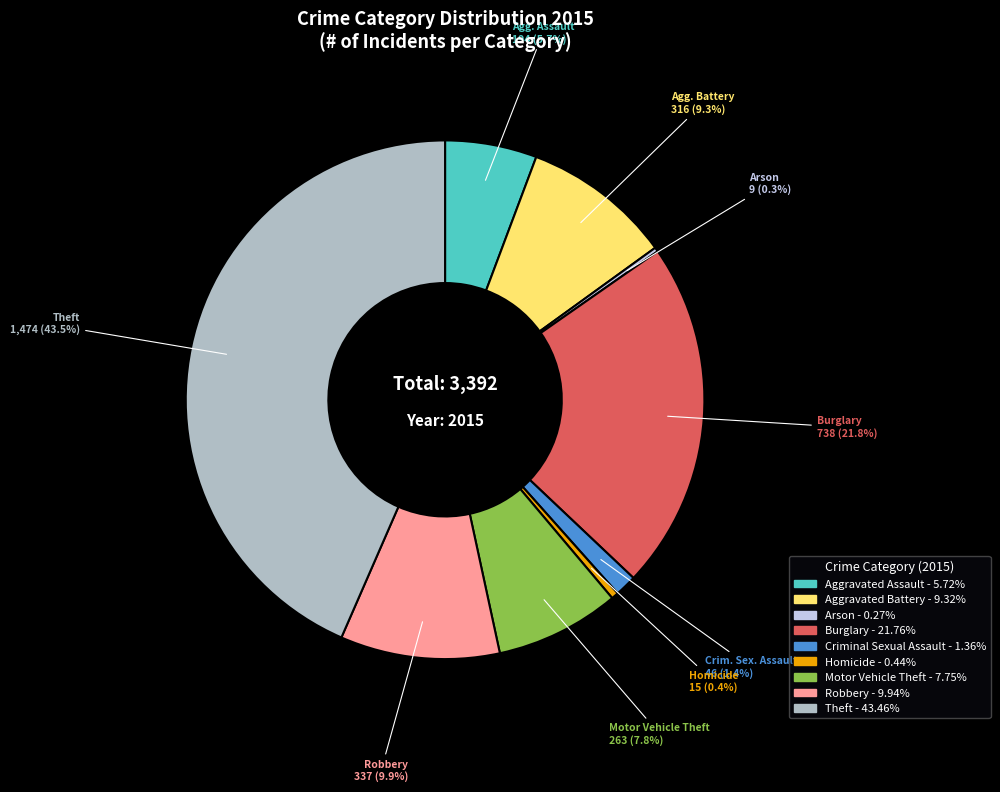

What percentage is the Aggravated Battery slice, to the nearest percent?

9%